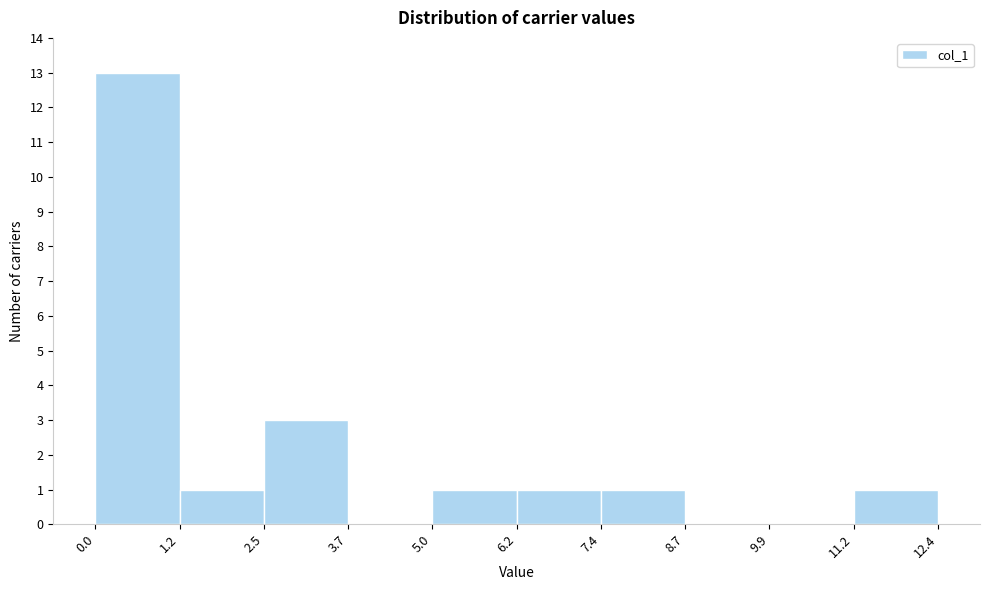

Reading left to right, list every bar in this chart as the range it spans on the x-axis followed by its height. The values are not printed on the chart, so give them approximately, as read against the axis.

0.0 to 1.2: 13
1.2 to 2.5: 1
2.5 to 3.7: 3
3.7 to 5.0: 0
5.0 to 6.2: 1
6.2 to 7.4: 1
7.4 to 8.7: 1
8.7 to 9.9: 0
9.9 to 11.2: 0
11.2 to 12.4: 1